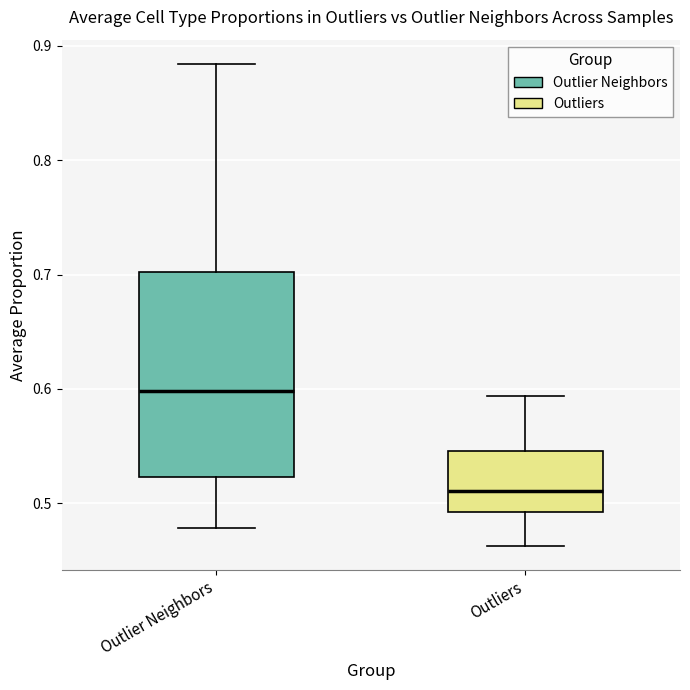

Where does the median line of the box for Outliers sit on the y-axis? The values are not printed on the chart, so give them approximately, as read against the axis.

0.51